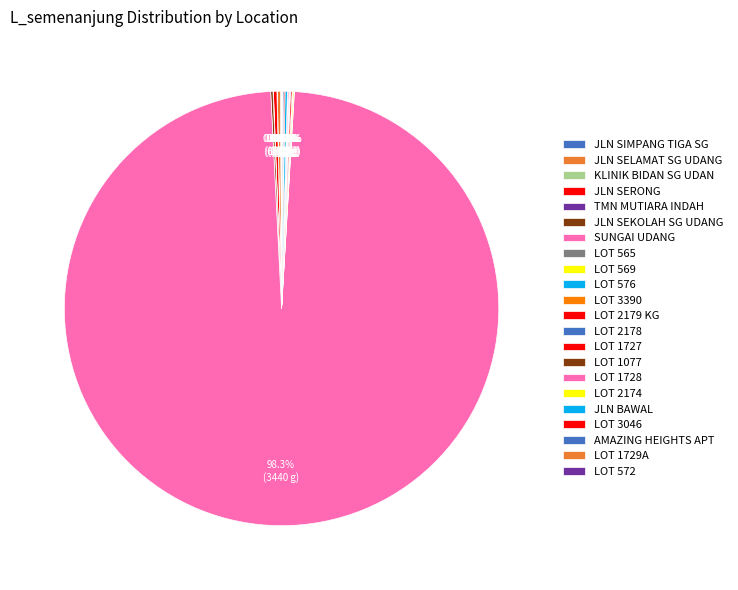

Which category accounts for the majority?

SUNGAI UDANG